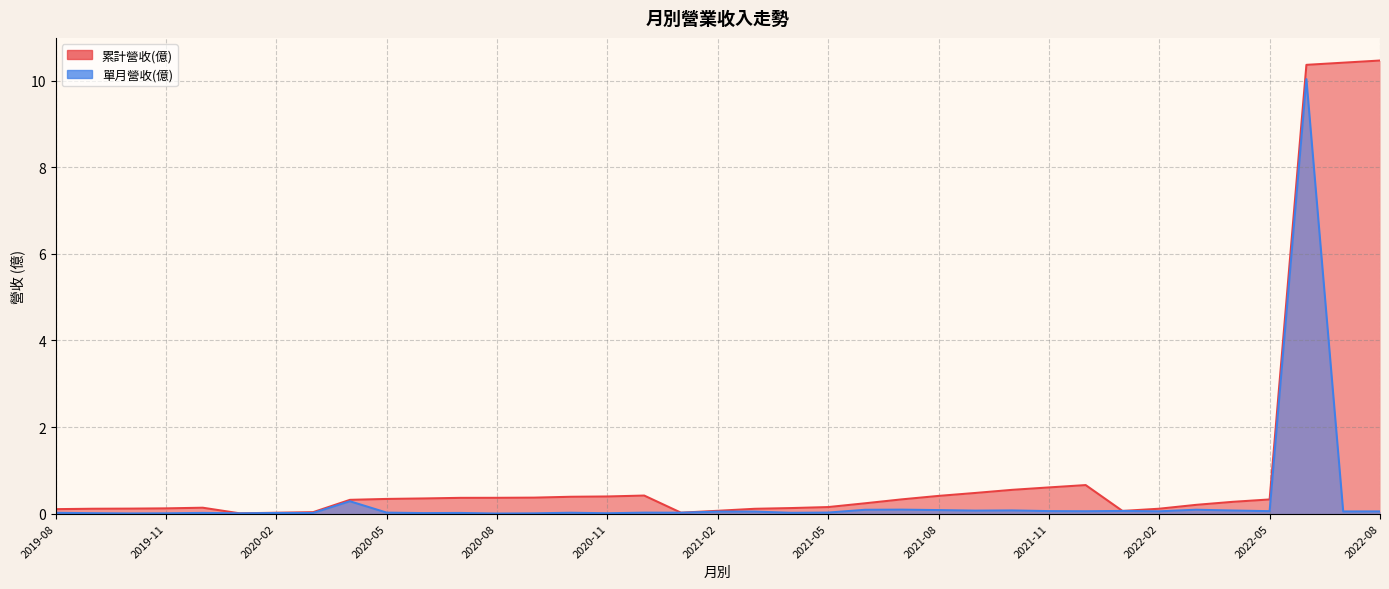

True or false: 累計營收(億) has a value of 0.2 at 2019-09.

False